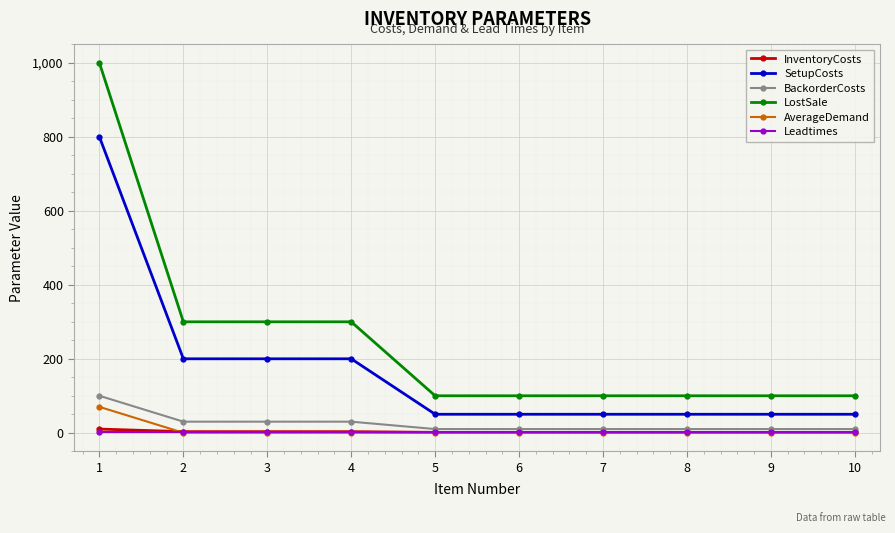

What is the average value of the BackorderCosts series?

25